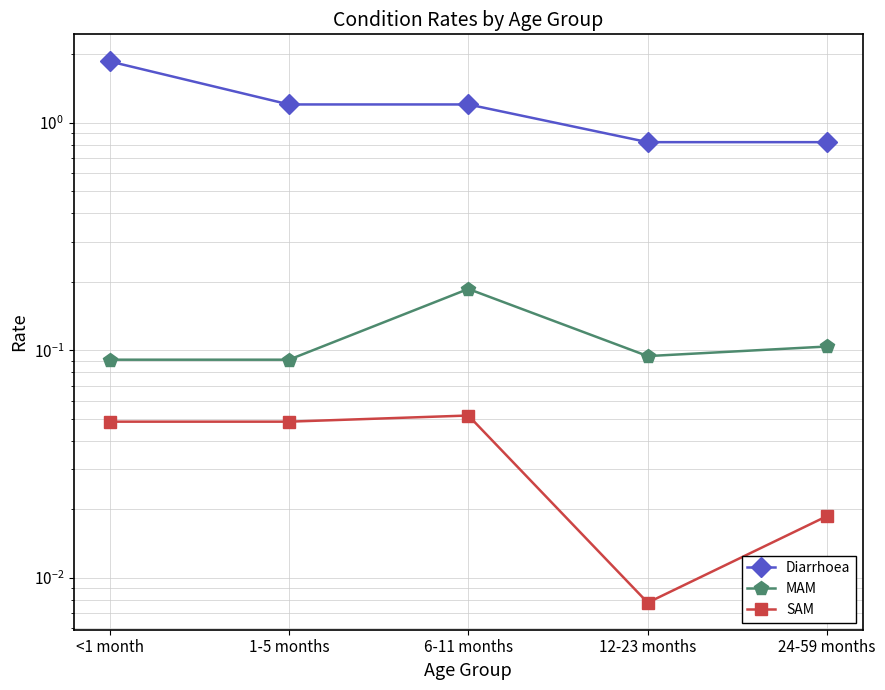

True or false: SAM and MAM cross at least once.

False